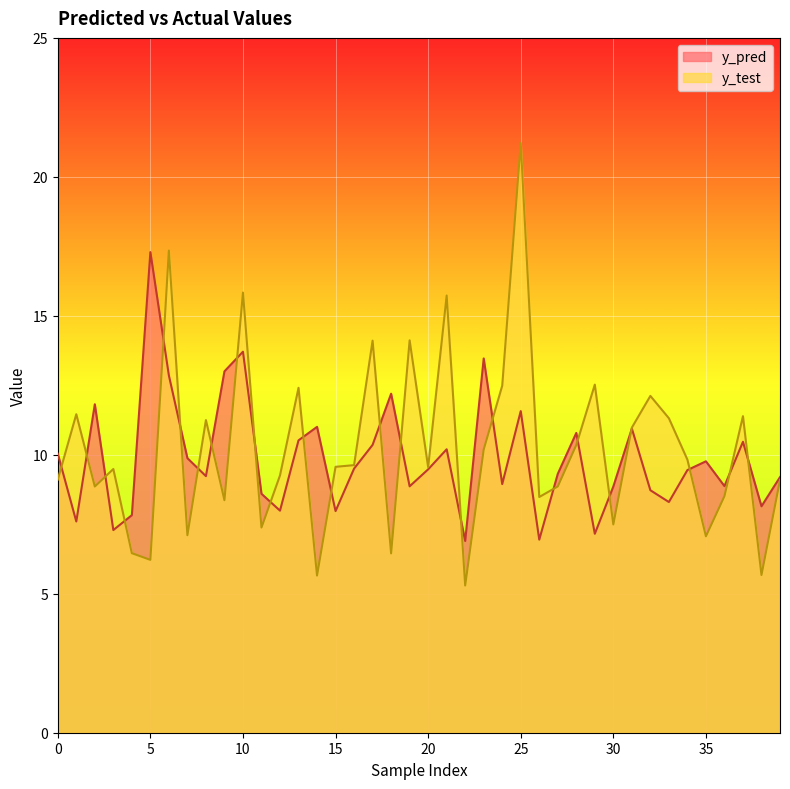

True or false: y_pred has more than 1 points higher than both neighbors.

True